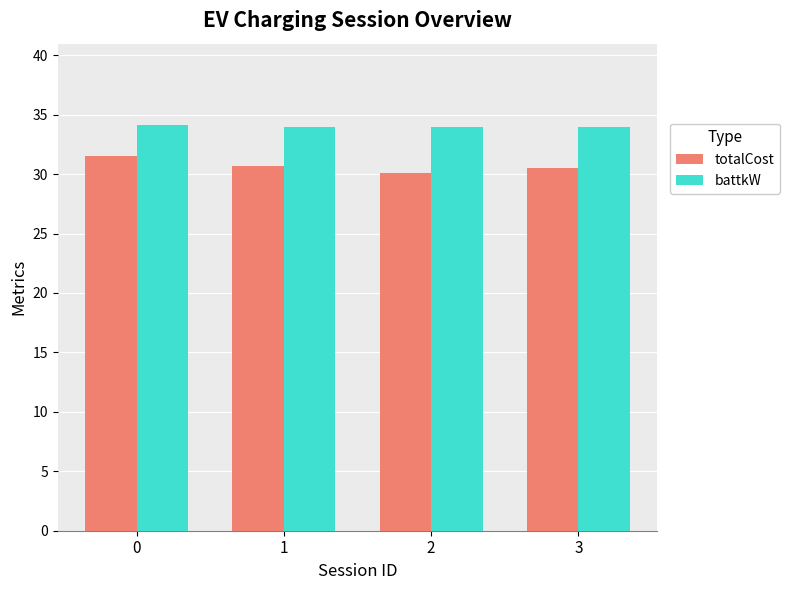

Is it true that totalCost equals 30.6 at 1?

True